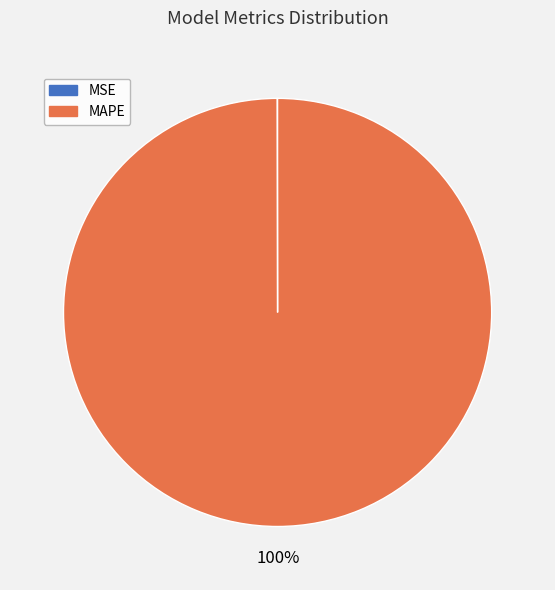

What is the largest slice in the pie chart?

MAPE